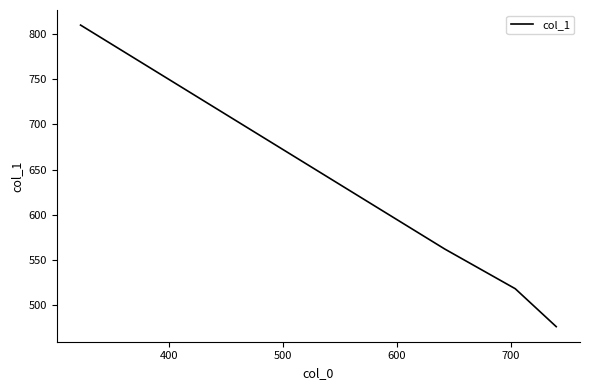

What is the average value?

592